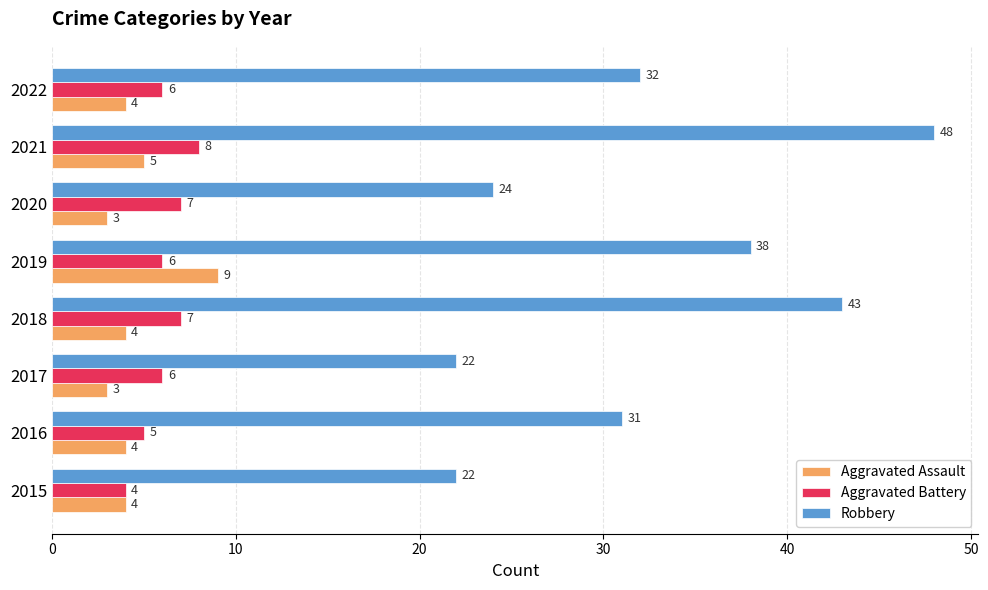

What is the difference between the highest and lowest values at 2020?

21